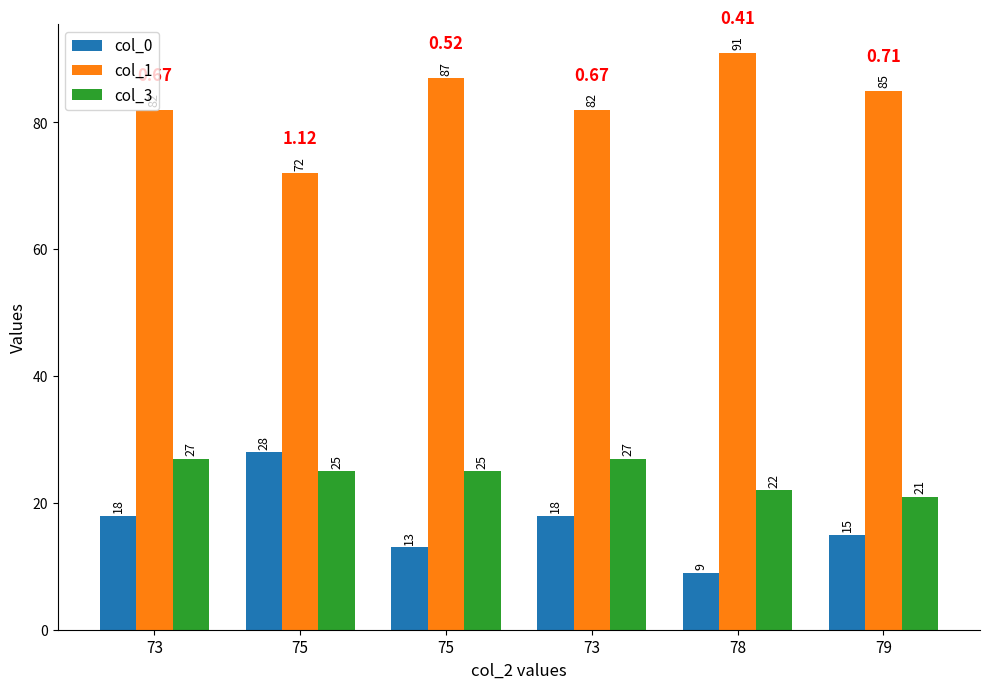

The col_1 series shows 26 at 75. True or false?

False